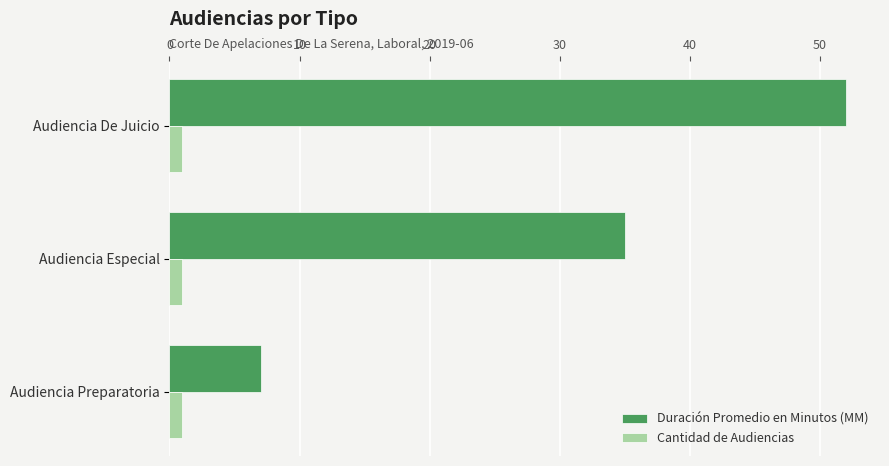

What is the maximum value for Cantidad de Audiencias?

1